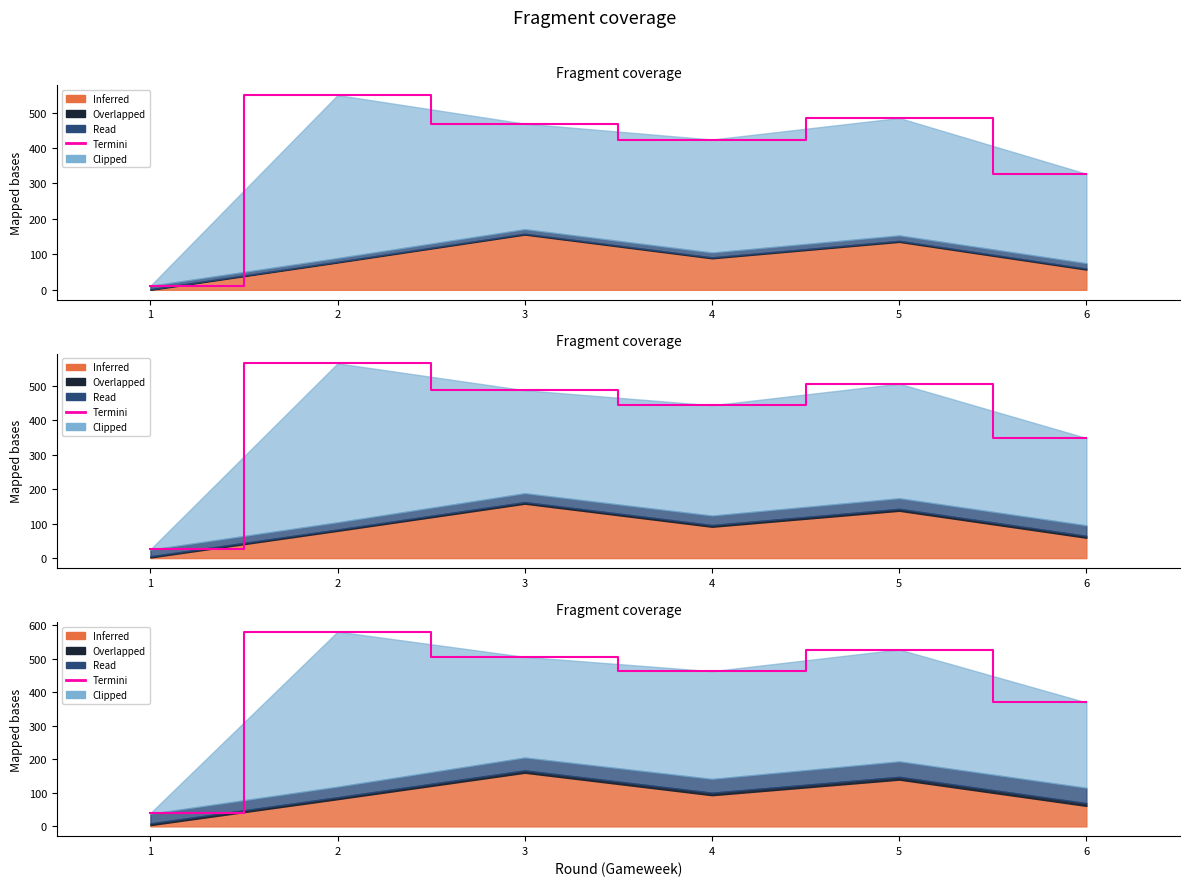

How many values exceed 504?

3